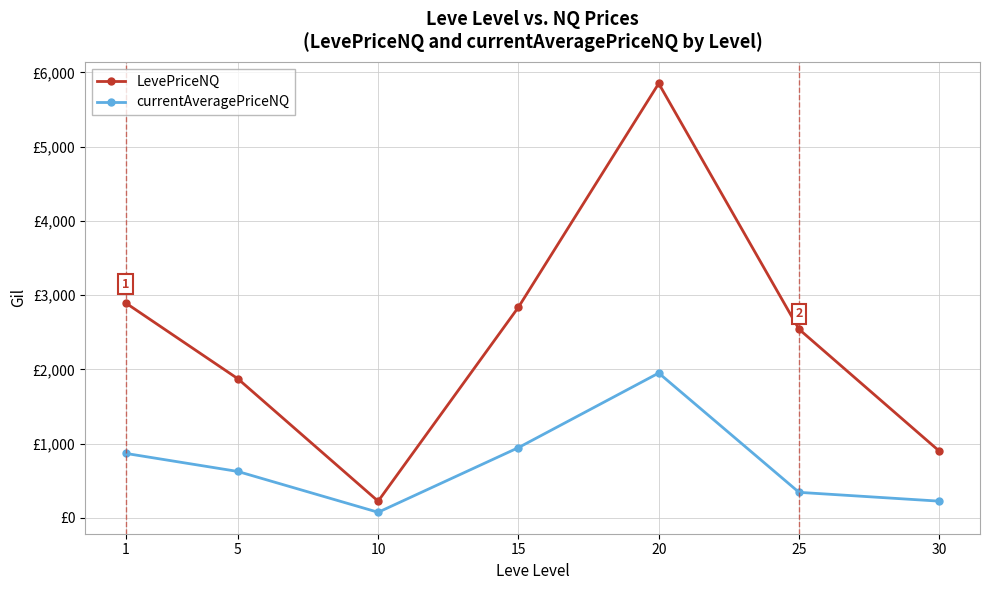

At which category does LevePriceNQ reach its first local valley?

10